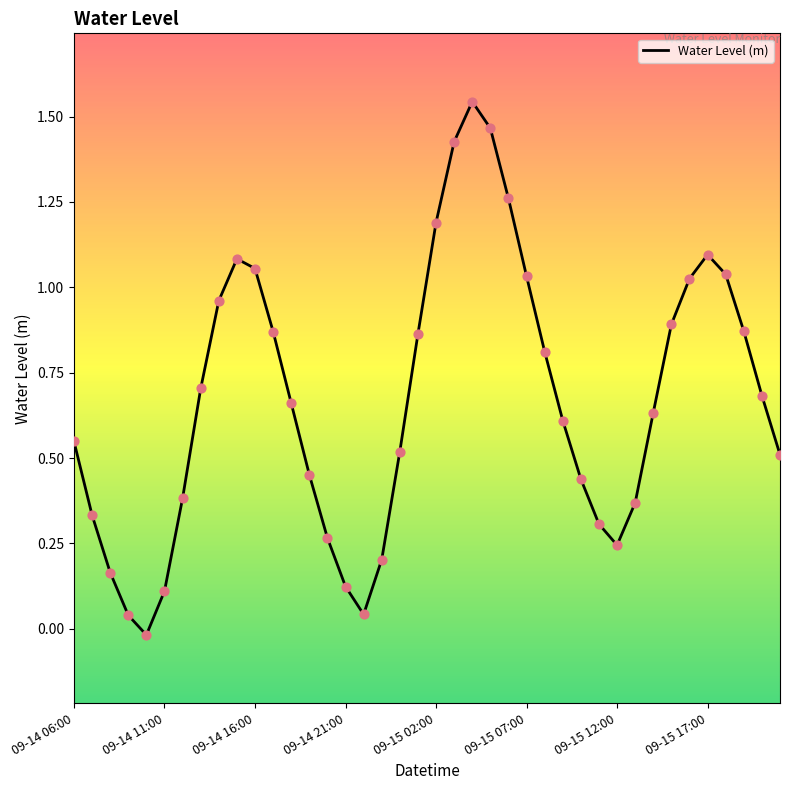

What is the difference between the maximum and minimum values?

1.6